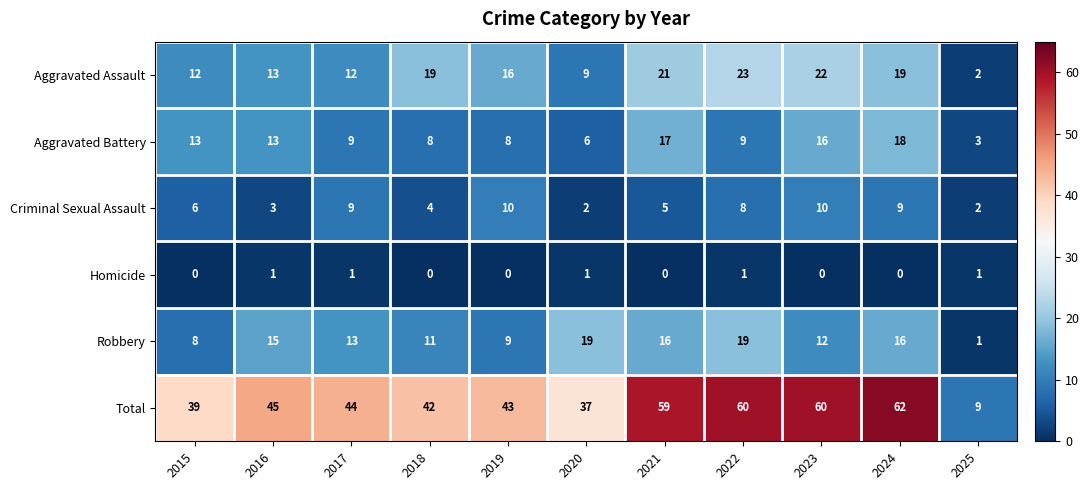

Which label corresponds to the largest value in the chart?

2024